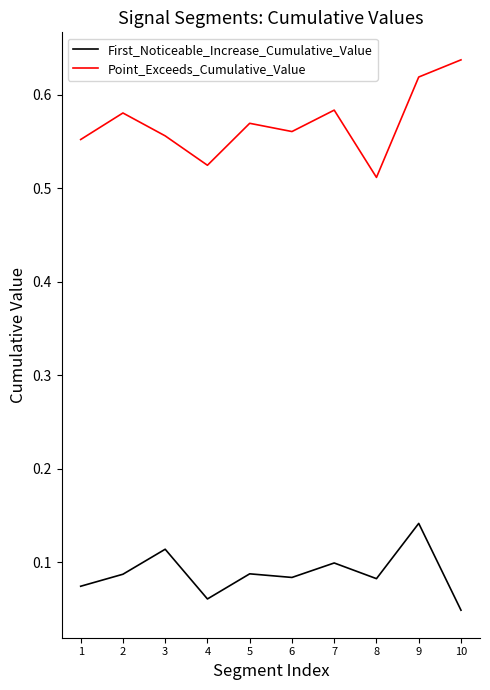

List the series in order of their overall mean, lowest first.

First_Noticeable_Increase_Cumulative_Value, Point_Exceeds_Cumulative_Value